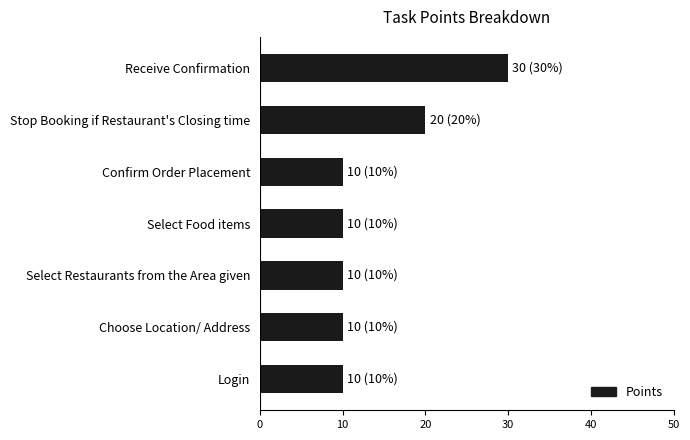

The chart shows a value of 18 at Select Restaurants from the Area given. True or false?

False